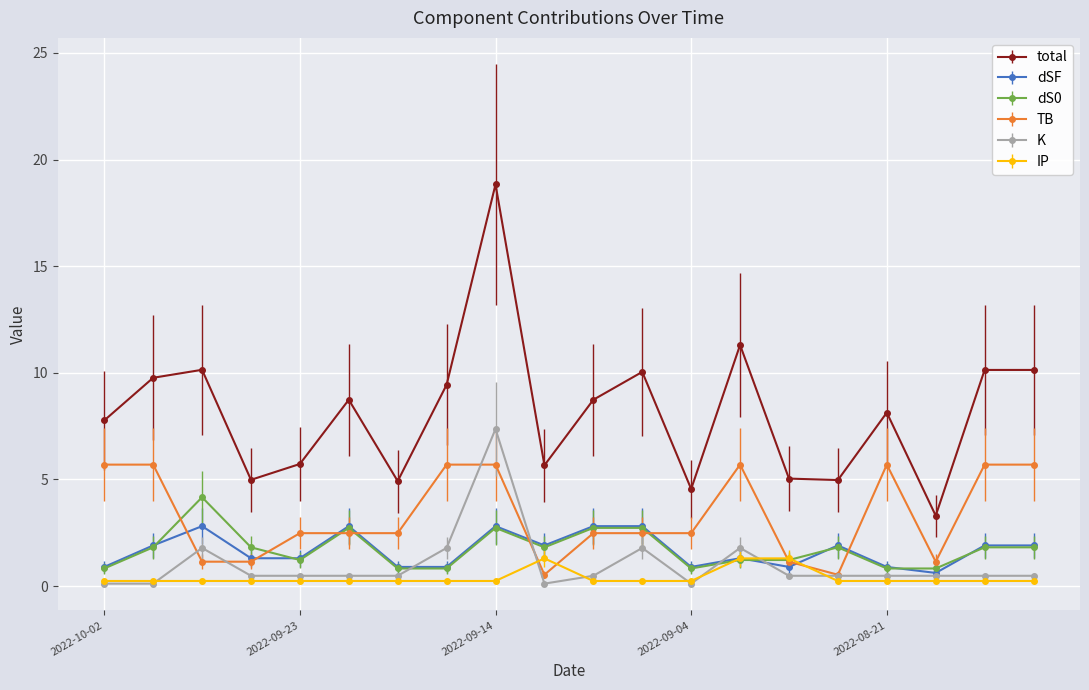

What is the highest value of the dS0 series?

4.2